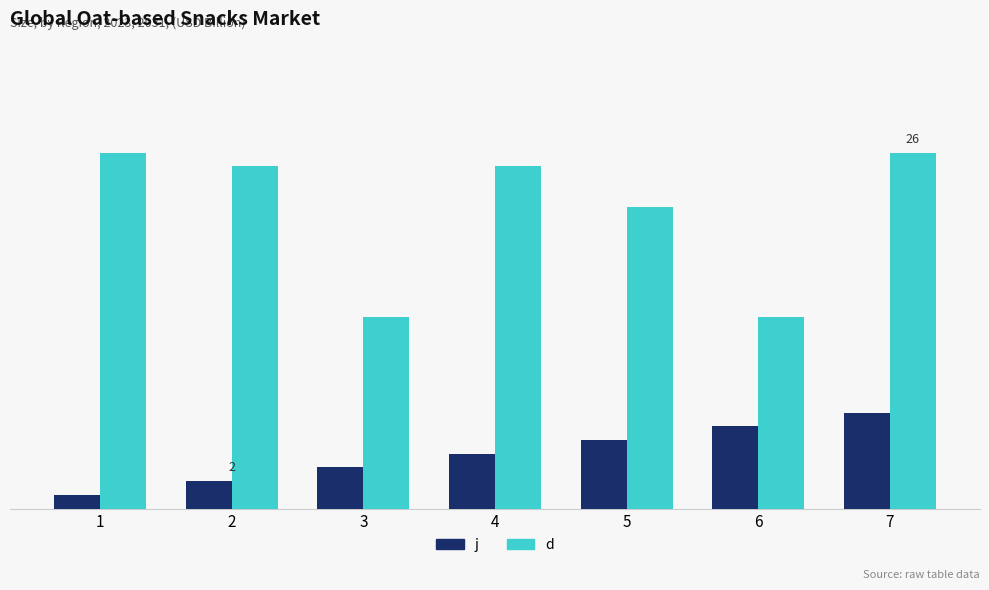

Does the chart contain stacked bars?

No